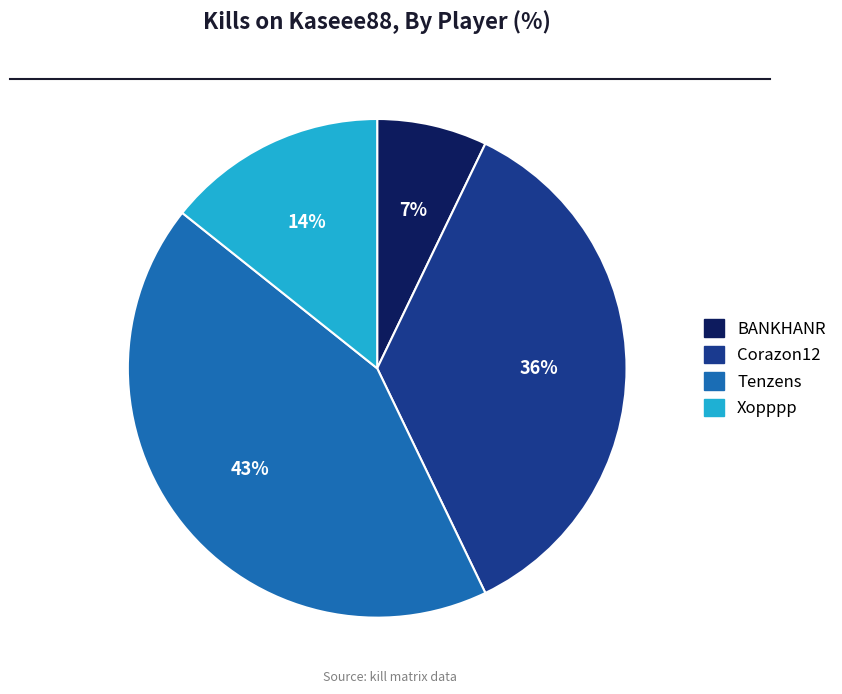

Is there a majority slice in this chart?

No